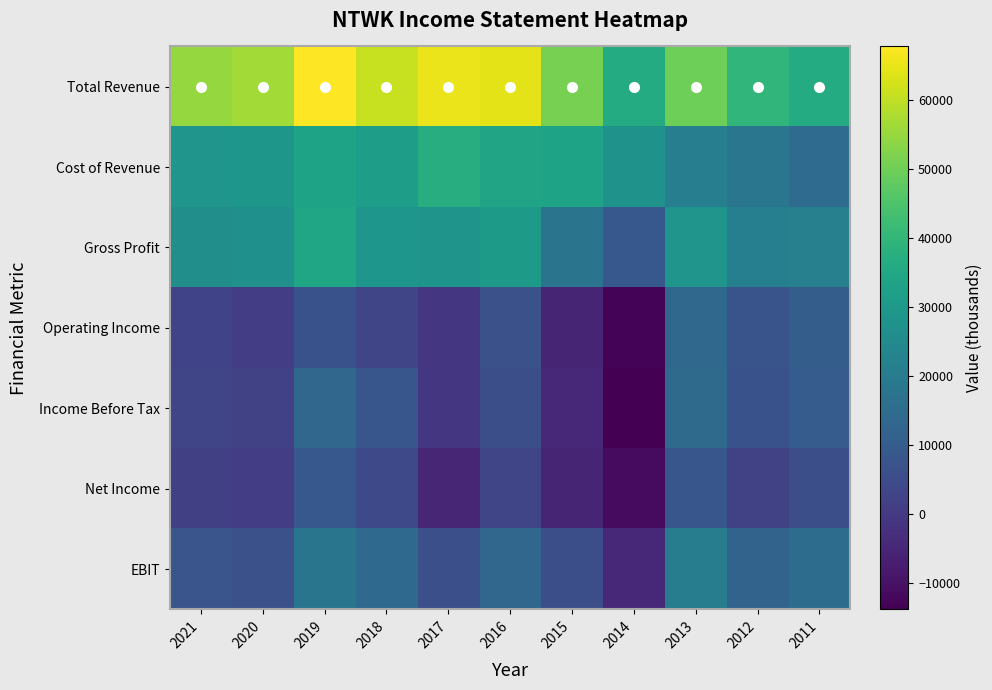

Which series has the largest range (max minus min)?

Total Revenue